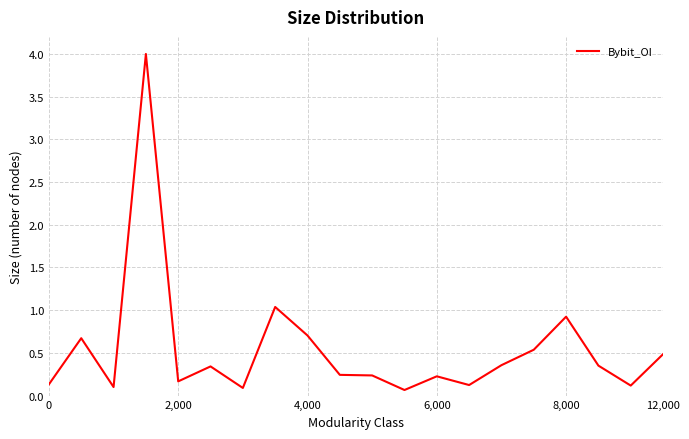

What is the smallest value displayed?

0.1